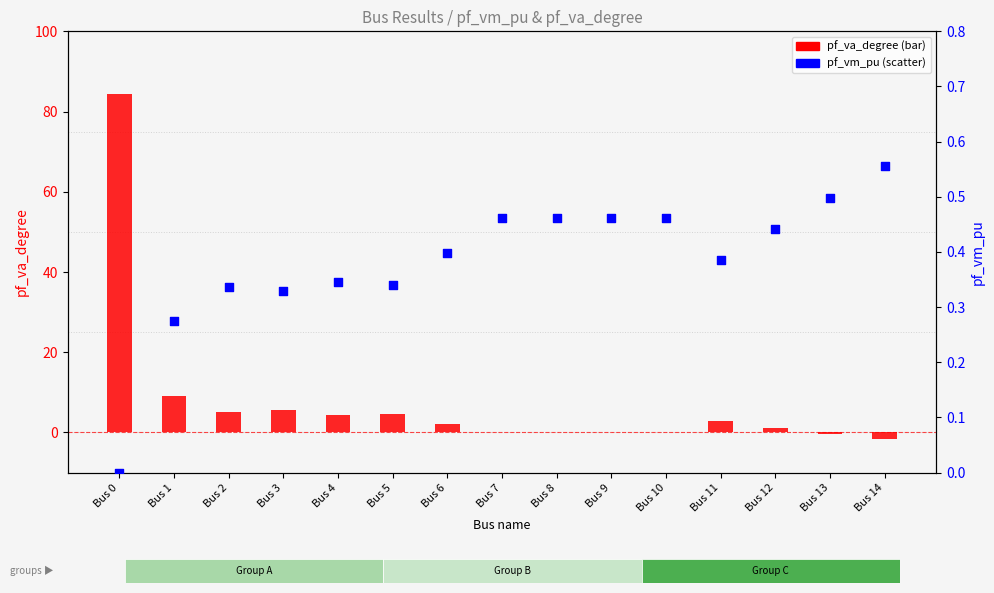

Which series contains the highest Y value?

pf_va_degree